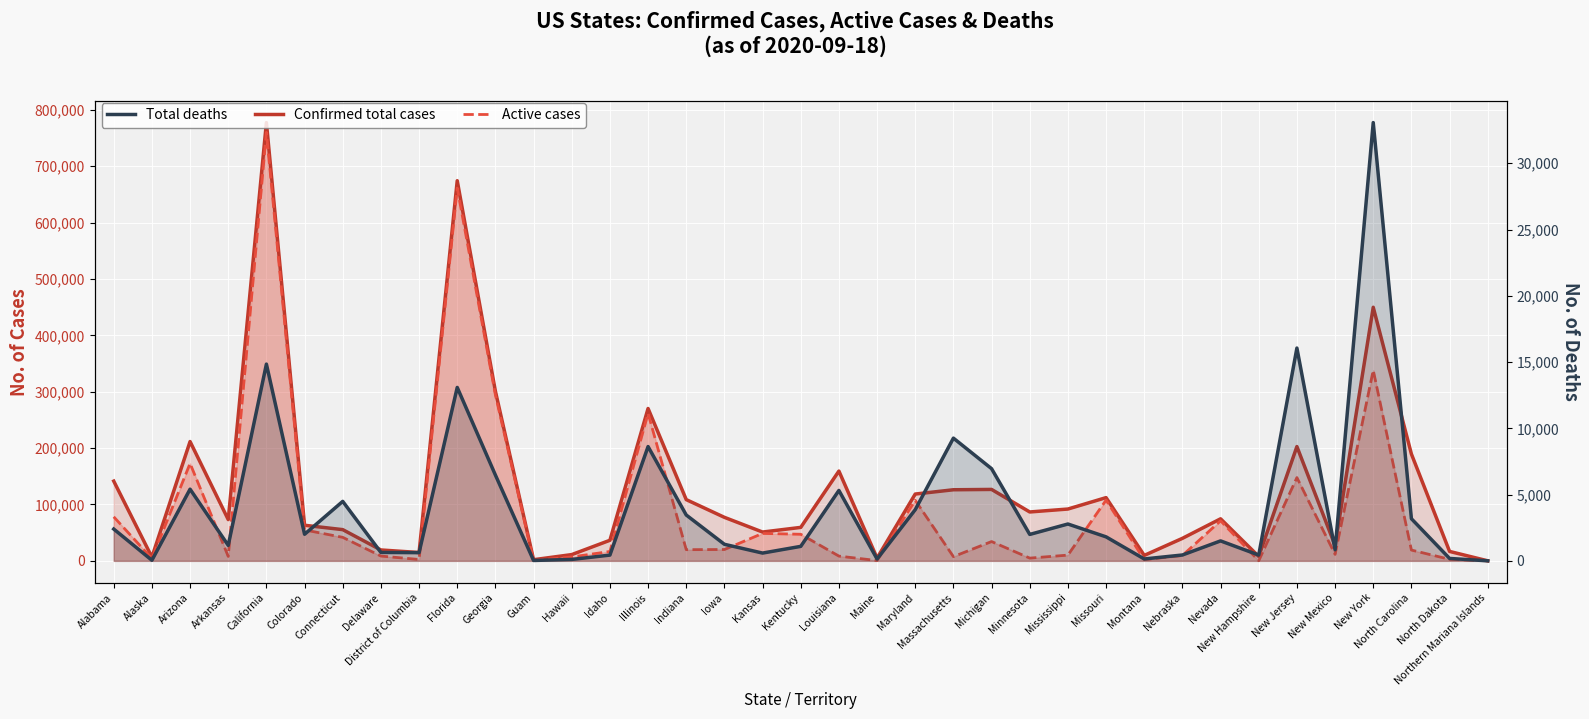

The Active cases series shows 54899 at Colorado. True or false?

True